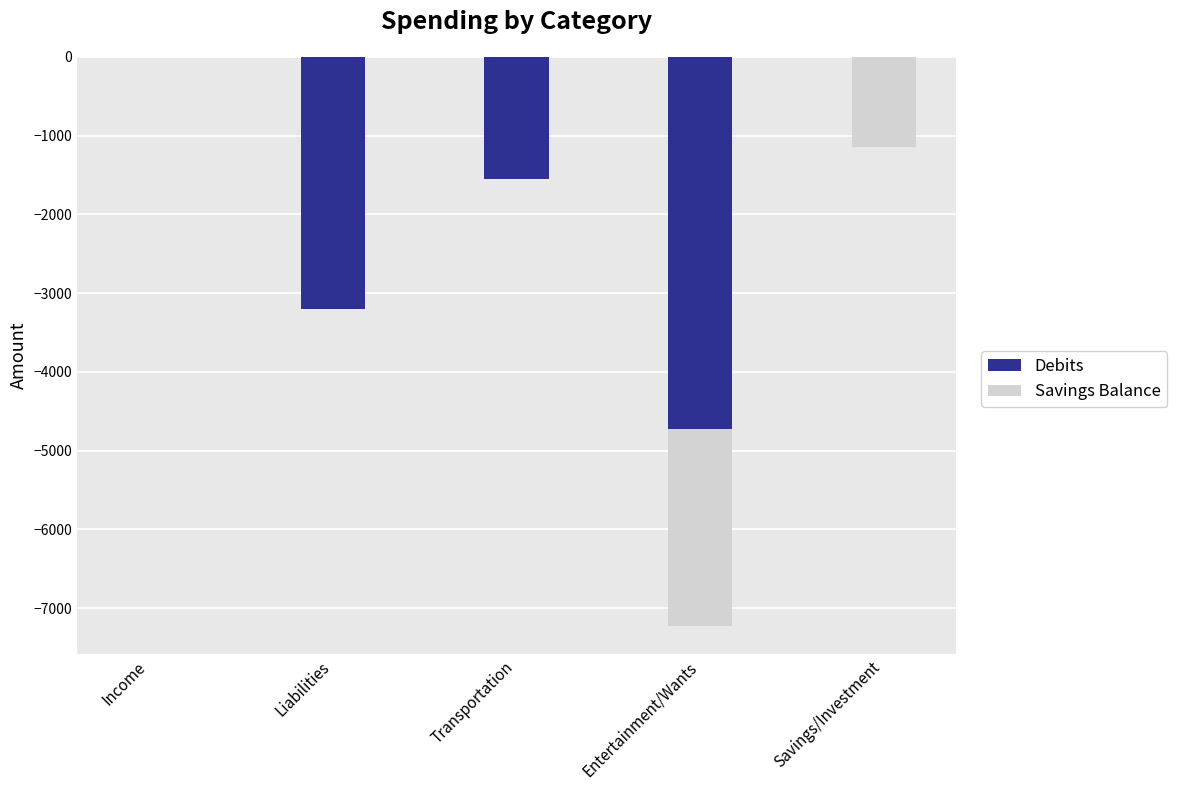

At Transportation, list the series in order from smallest to largest.

Debits, Savings Balance